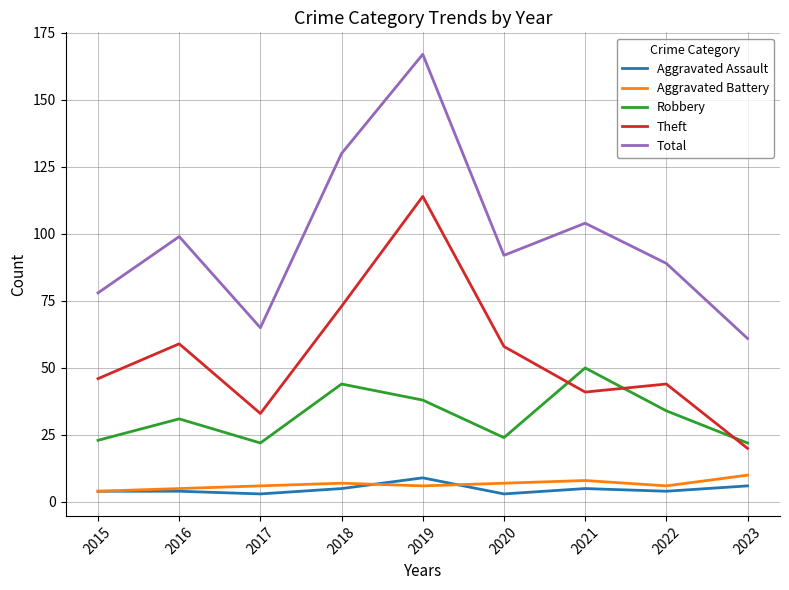

The Aggravated Assault series shows 9 at 2019. True or false?

True